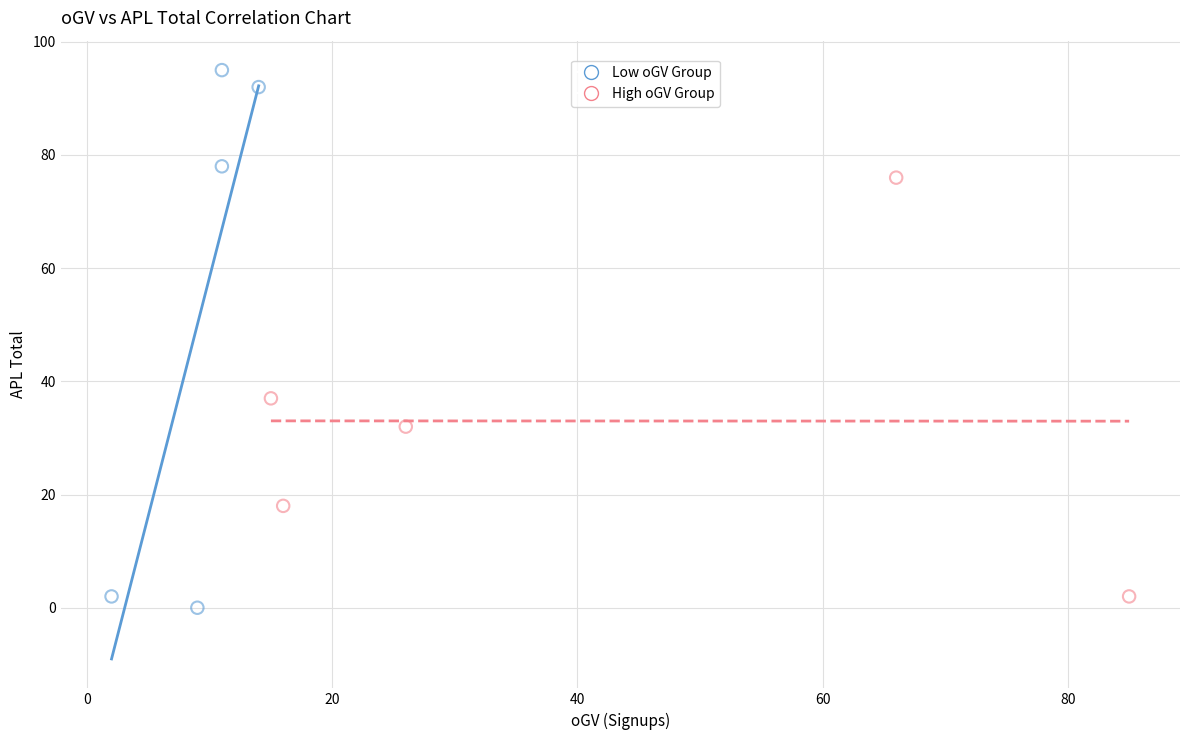

Which series reaches the minimum Y coordinate?

Low oGV Group